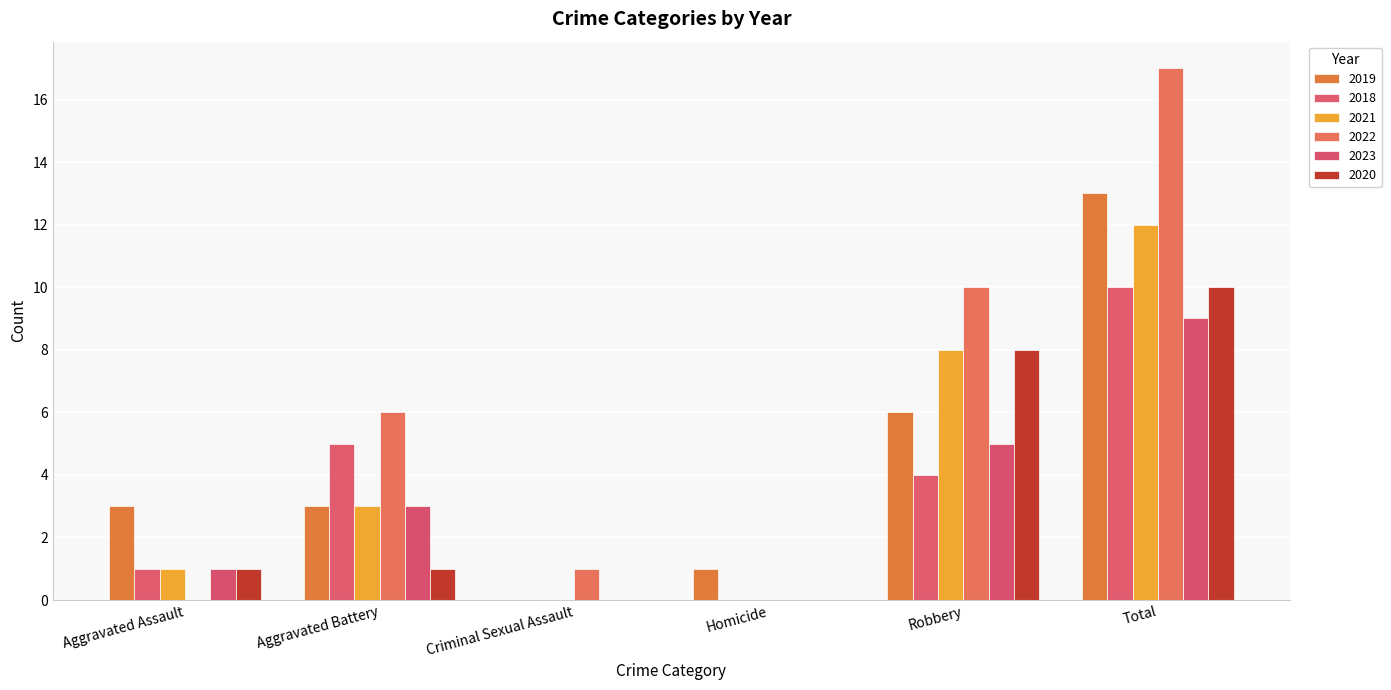

True or false: 2020 has a value of 15 at Total.

False